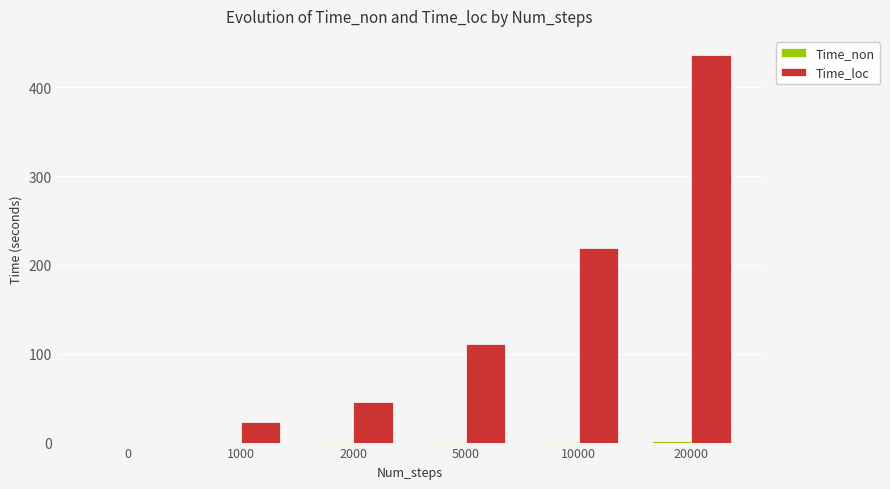

Which series has the largest total across all categories?

Time_loc